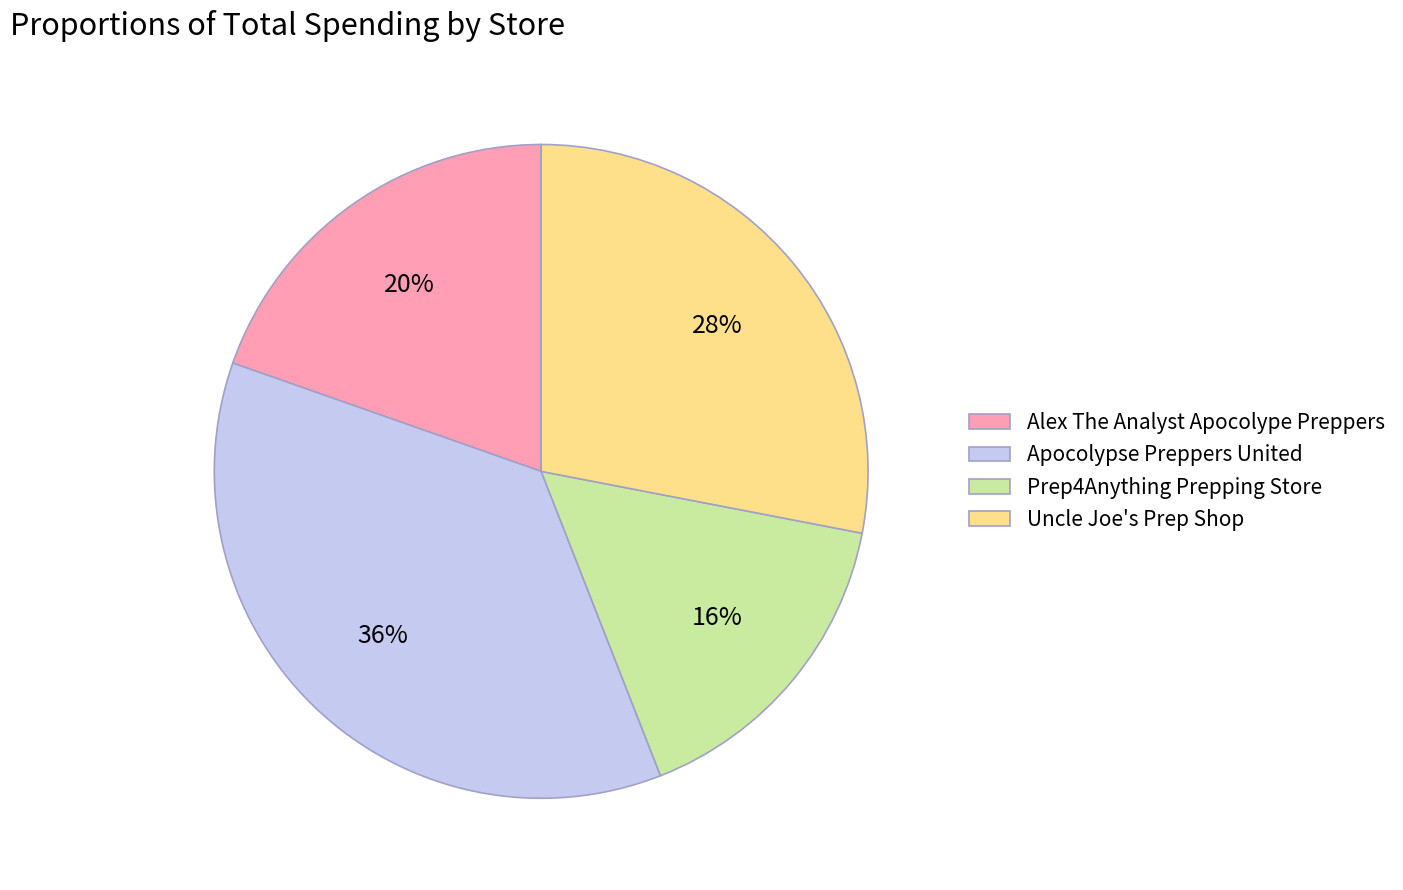

Is there any slice that represents more than half of the pie?

No